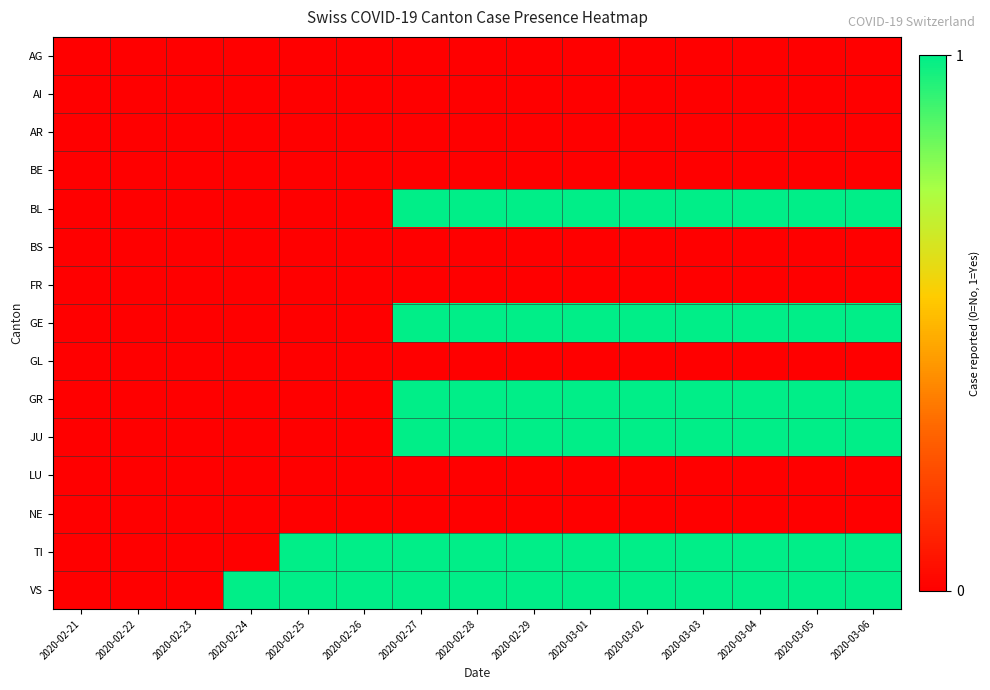

At 2020-02-22, list the series in order from smallest to largest.

AG, AI, AR, BE, BL, BS, FR, GE, GL, GR, JU, LU, NE, TI, VS